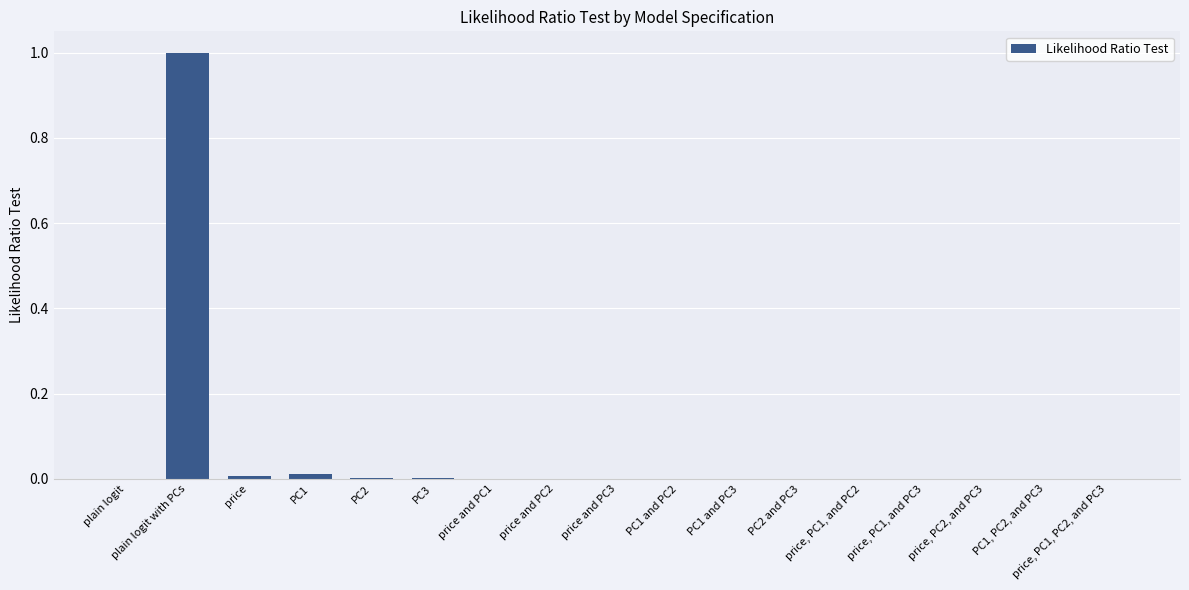

How many series are shown in this chart?

1